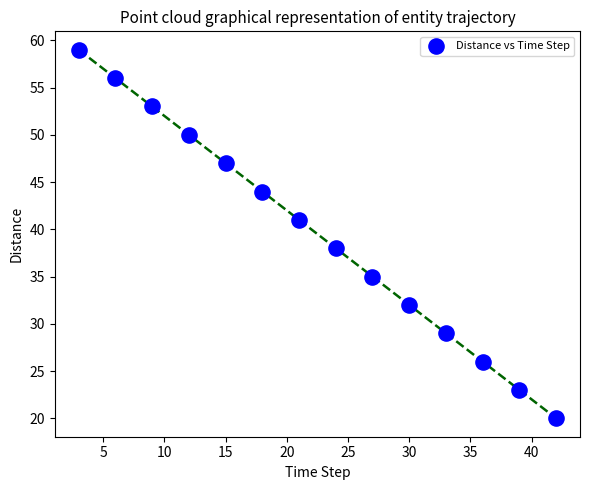

What is the range of Y values (max minus min)?

39